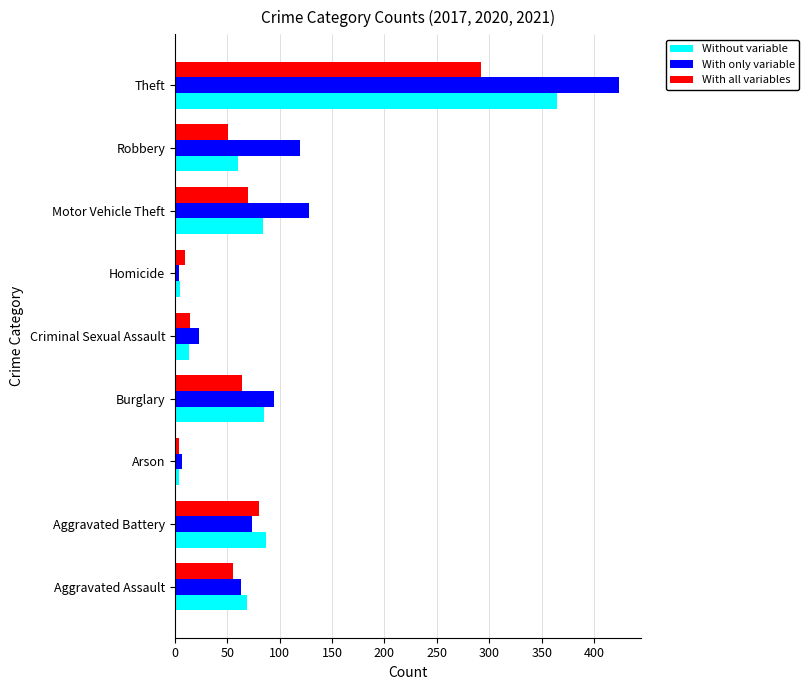

What is the sum of all With only variable values?

937